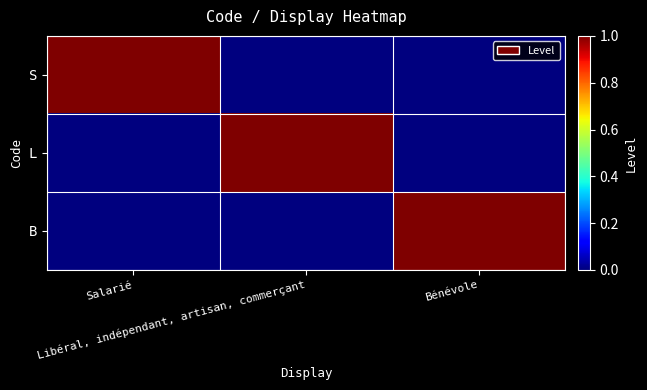

Reading right to left, transcribe all the data shown in this chart.

S: Bénévole=0	Libéral, indépendant, artisan, commerçant=0	Salarié=1
L: Bénévole=0	Libéral, indépendant, artisan, commerçant=1	Salarié=0
B: Bénévole=1	Libéral, indépendant, artisan, commerçant=0	Salarié=0